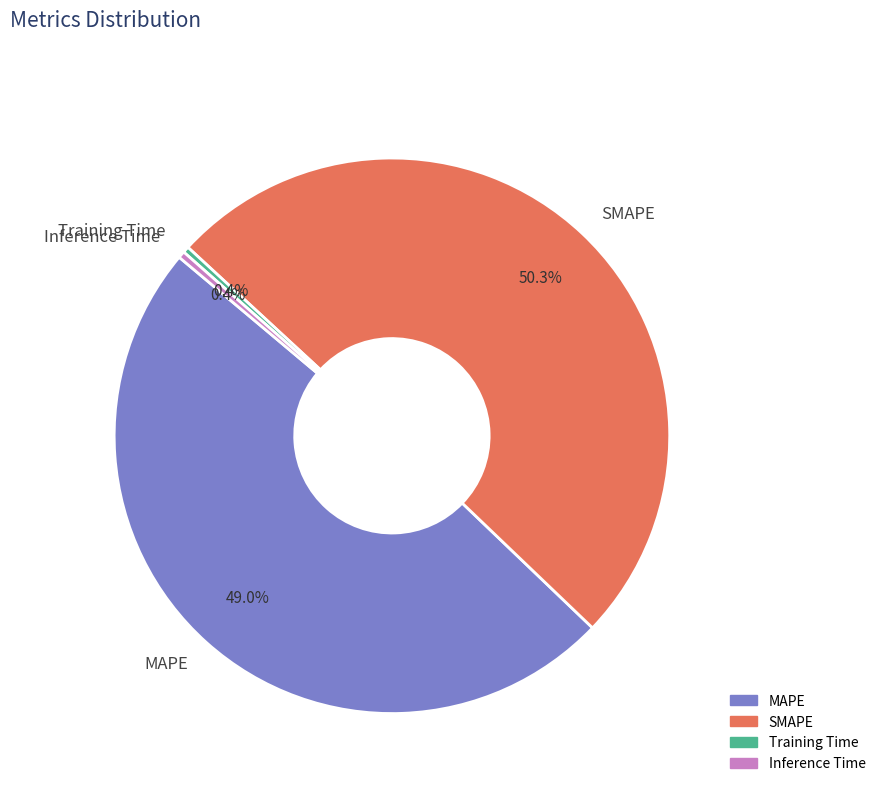

Combined, do Inference Time and SMAPE account for over 50%?

Yes